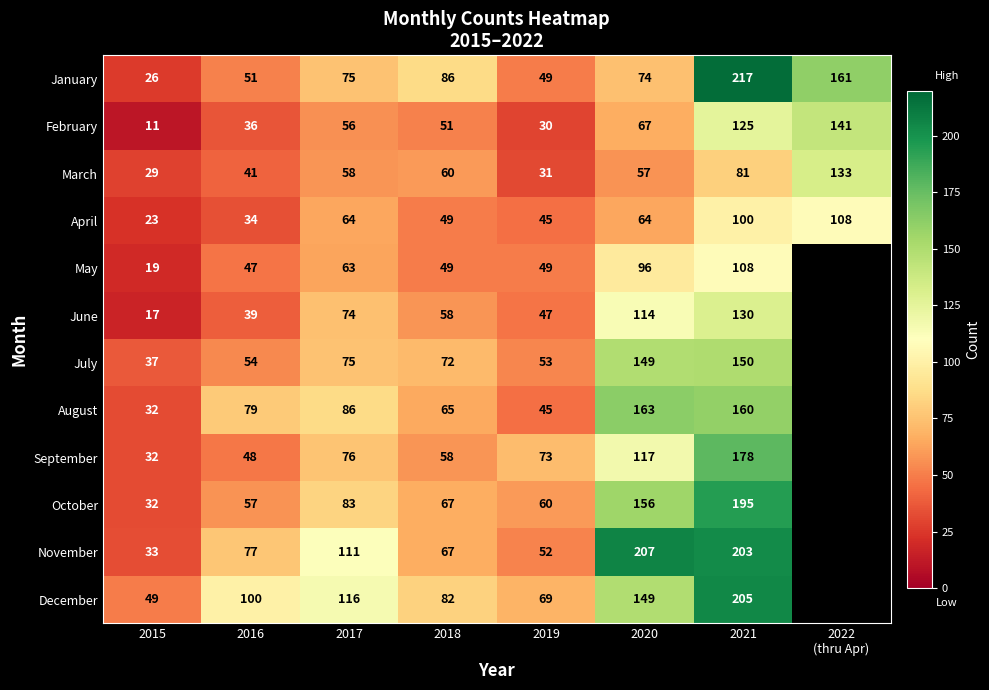

Is it true that May equals 63 at 2017?

True